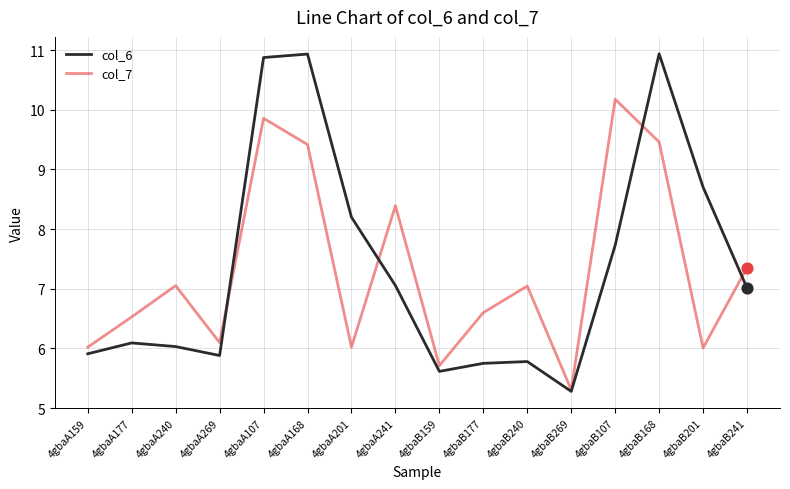

Is the value of col_6 at 4gbaB107 greater than the value of col_7 at 4gbaA107?

No